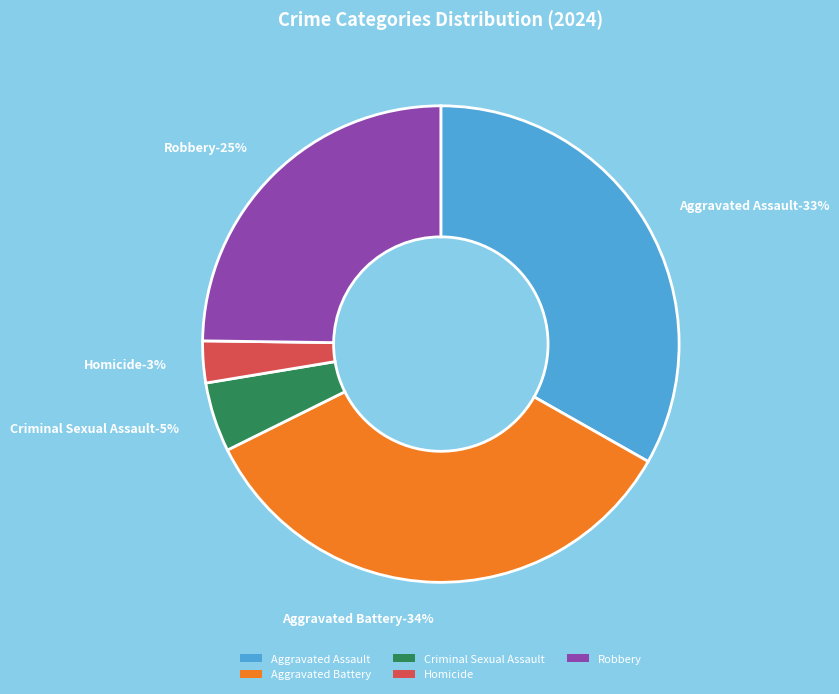

What is the smallest slice in the pie chart?

Homicide